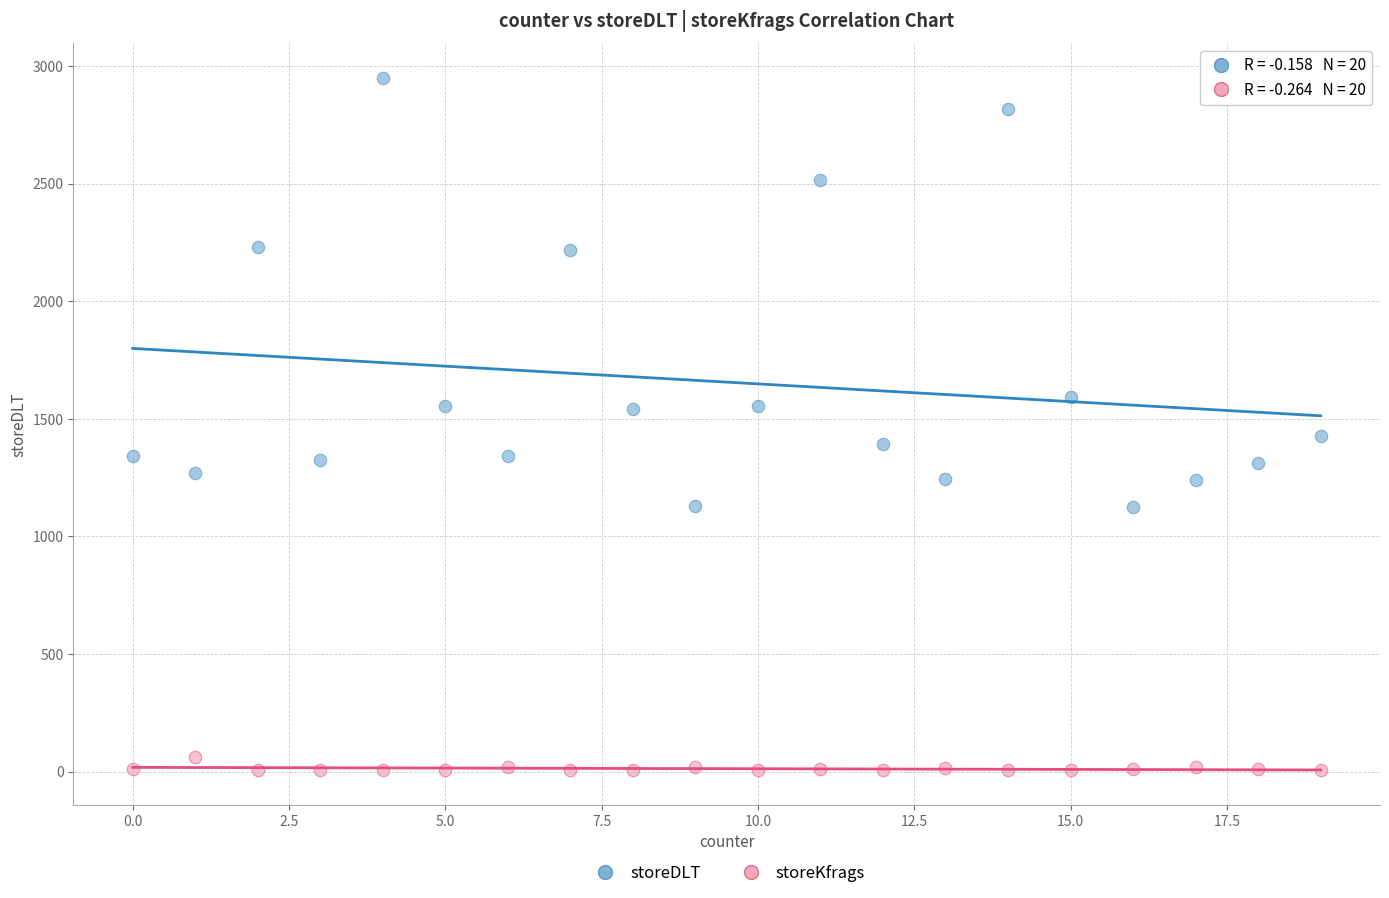

What are all the series names shown in the legend?

storeDLT, storeKfrags